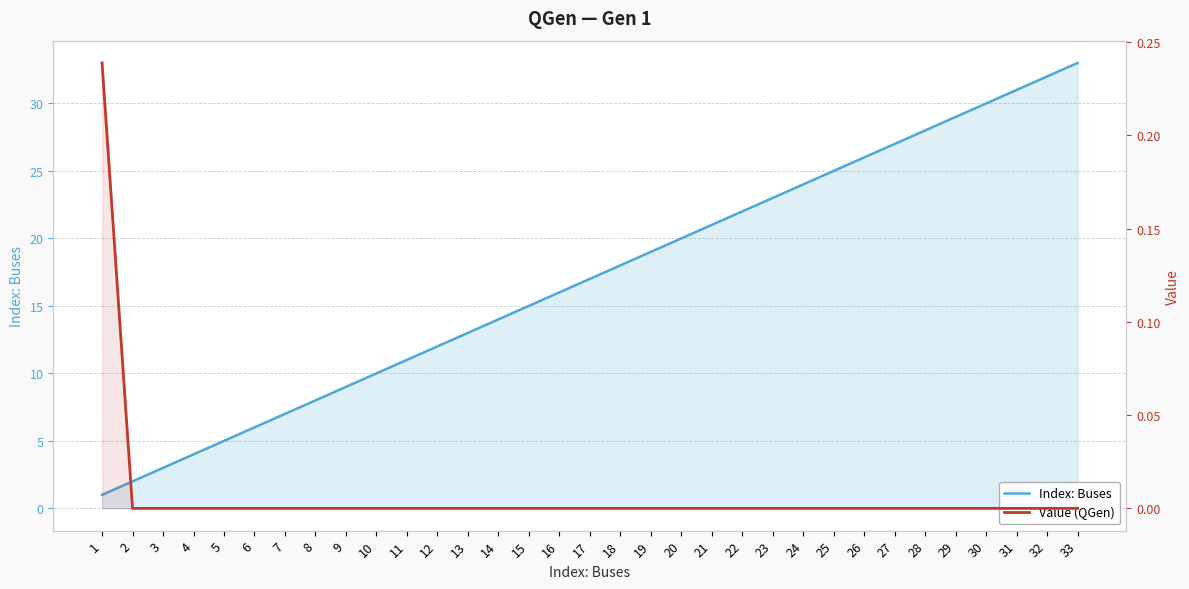

True or false: Value (QGen) and Index: Buses cross at least once.

False